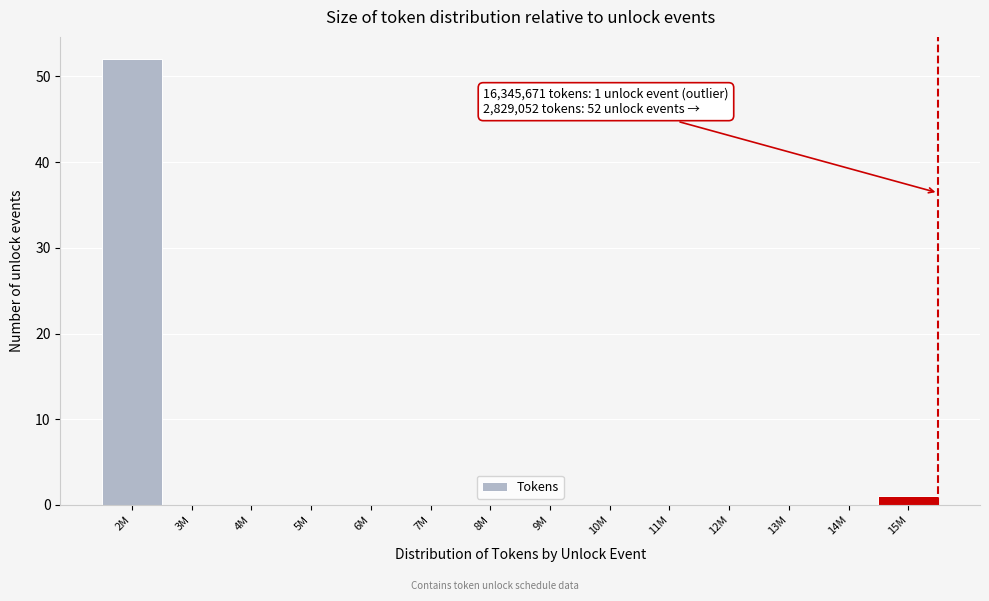

Reading right to left, what are all the values shown in this chart?

15M=1	14M=0	13M=0	12M=0	11M=0	10M=0	9M=0	8M=0	7M=0	6M=0	5M=0	4M=0	3M=0	2M=52